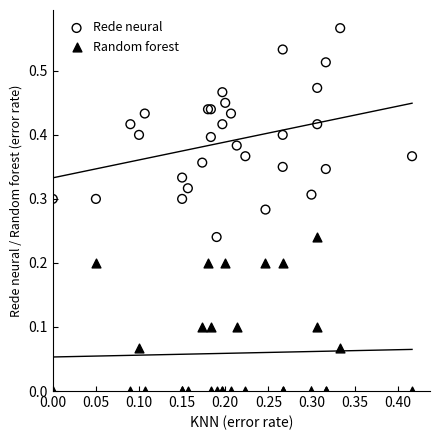

Which series reaches the maximum Y coordinate?

Rede neural